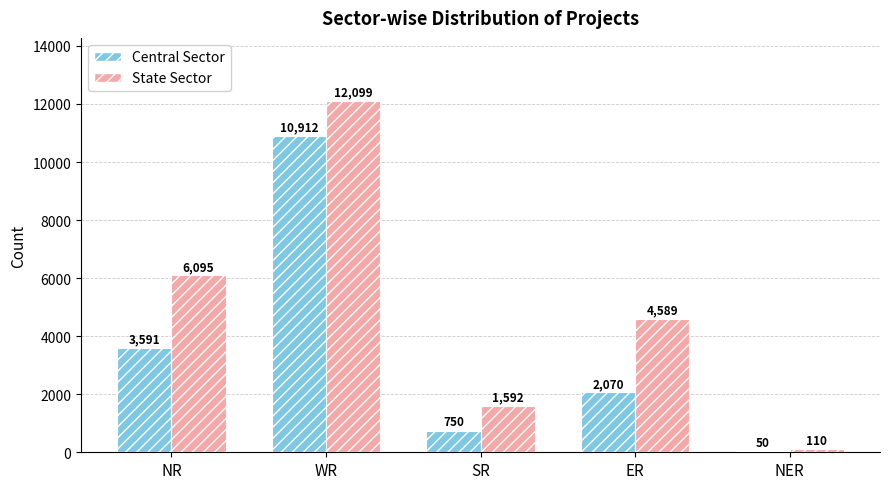

Count the State Sector values in the range 1592 to 6095.

3